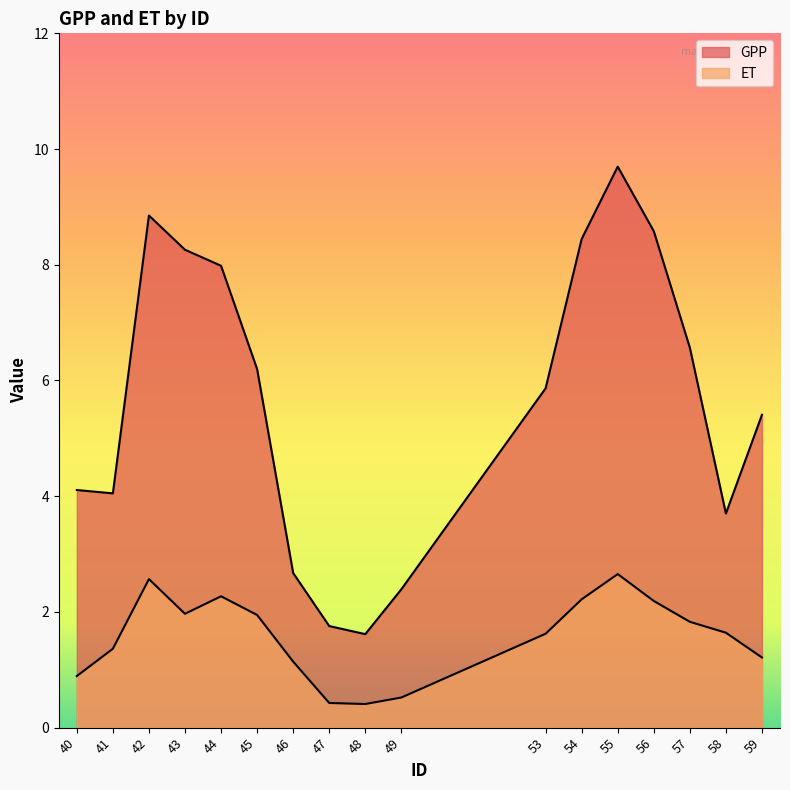

True or false: ET and GPP cross at least once.

False